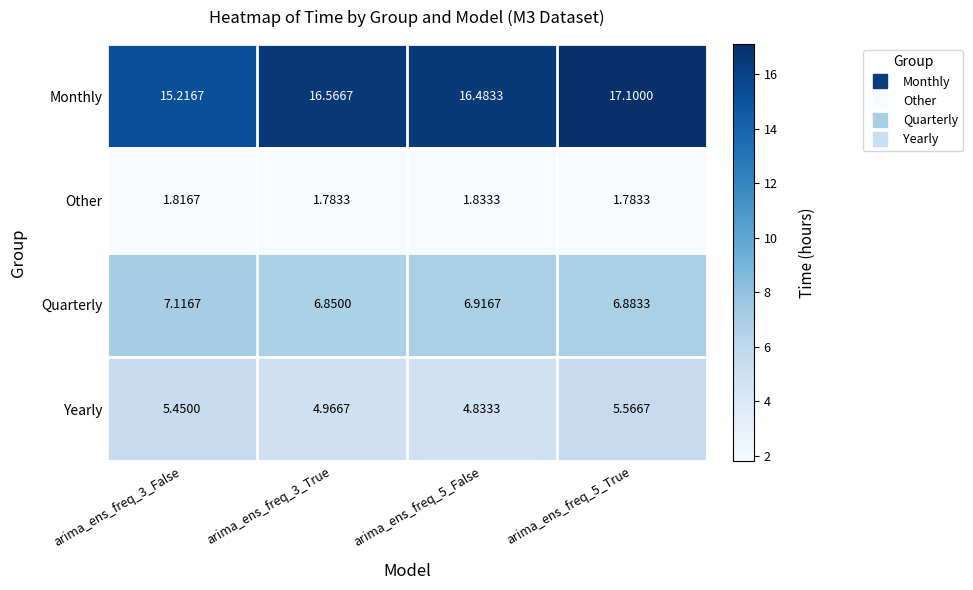

Is the value of Monthly at arima_ens_freq_3_True greater than the value of Quarterly at arima_ens_freq_5_False?

Yes